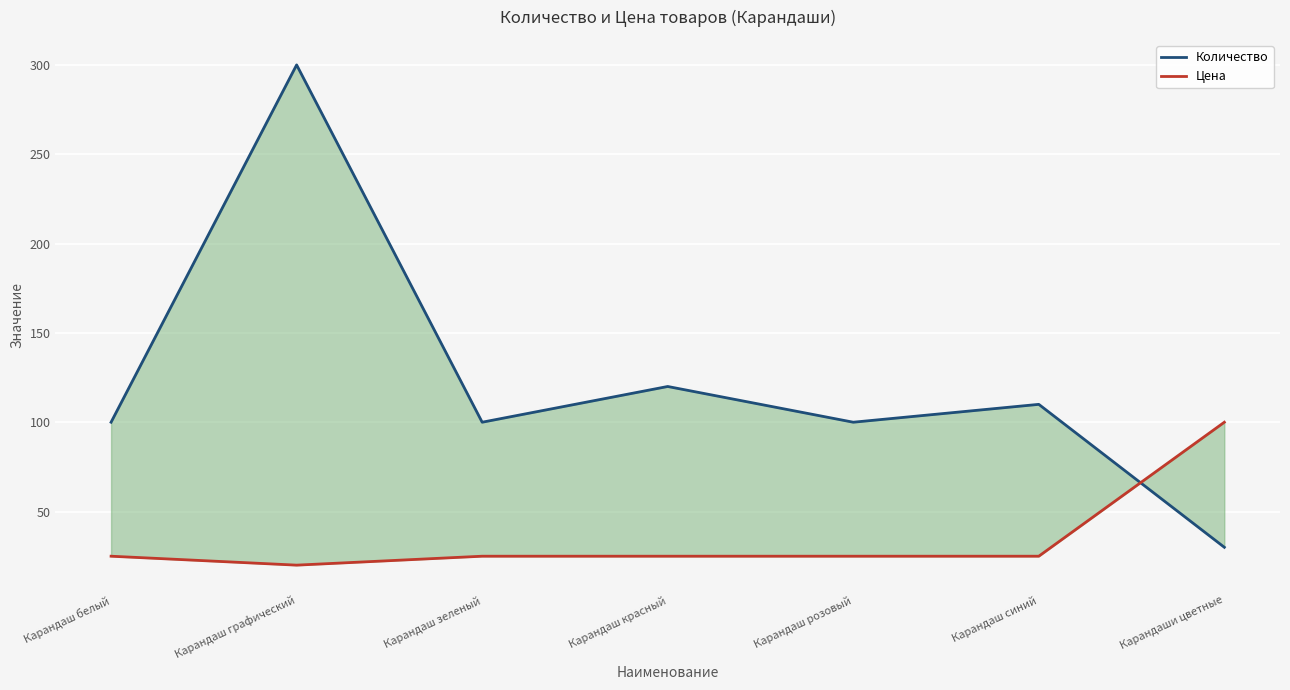

Which category has the lowest value in the Цена series?

Карандаш графический